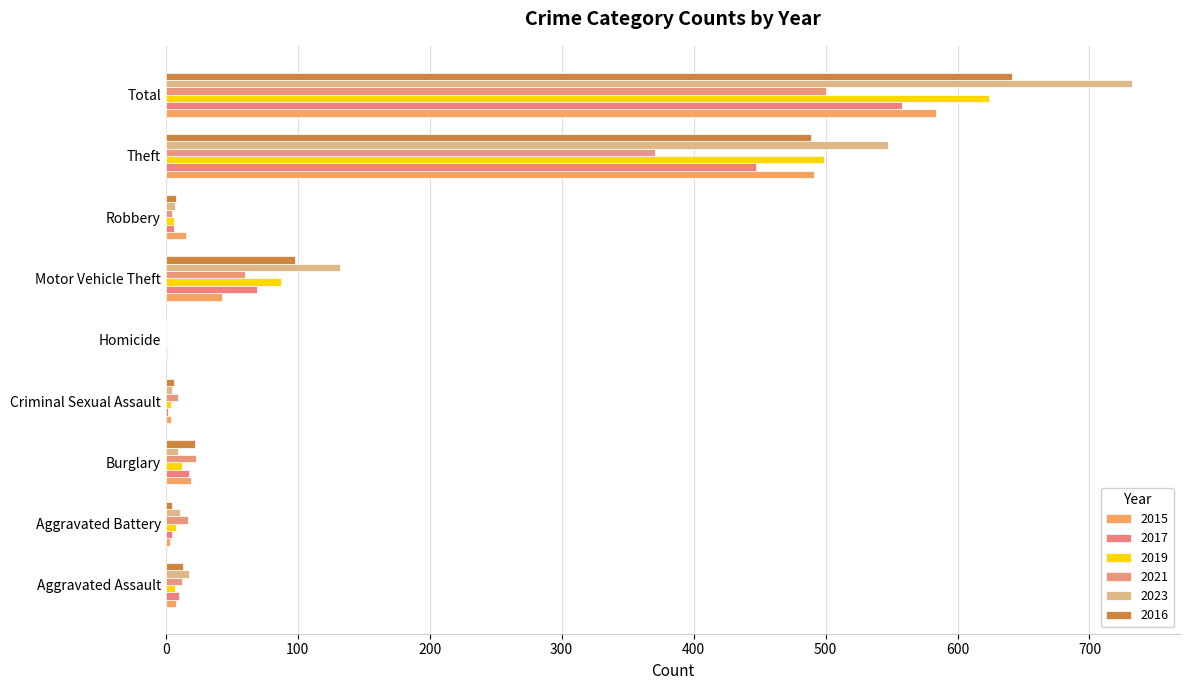

True or false: 2016 has a value of 5 at Burglary.

False